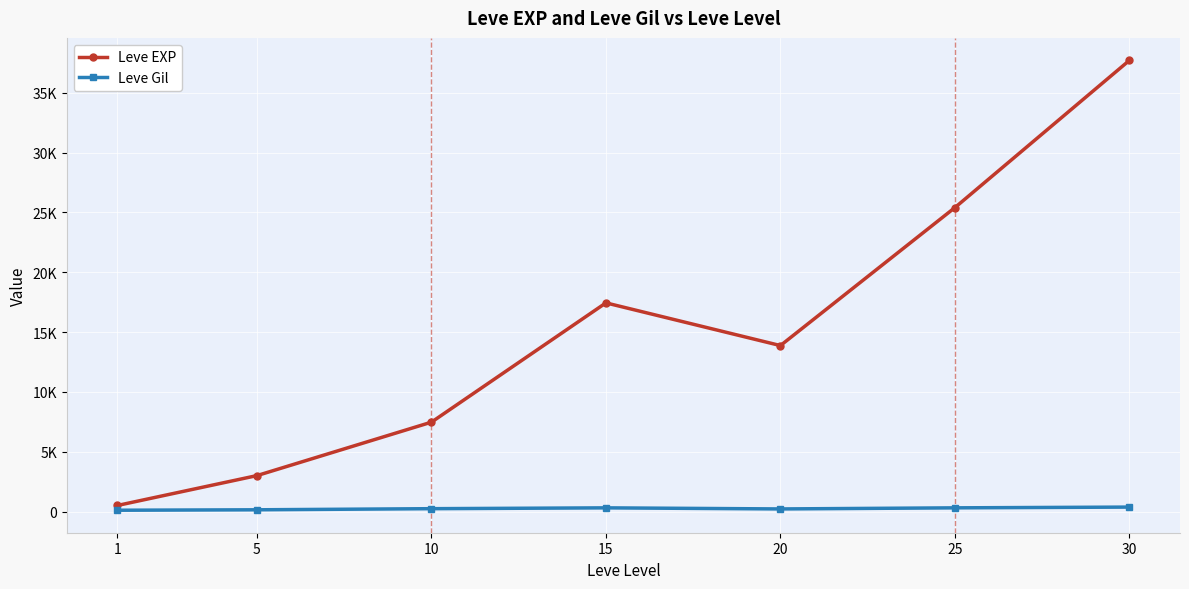

At which category is the sum across all series the highest?

30